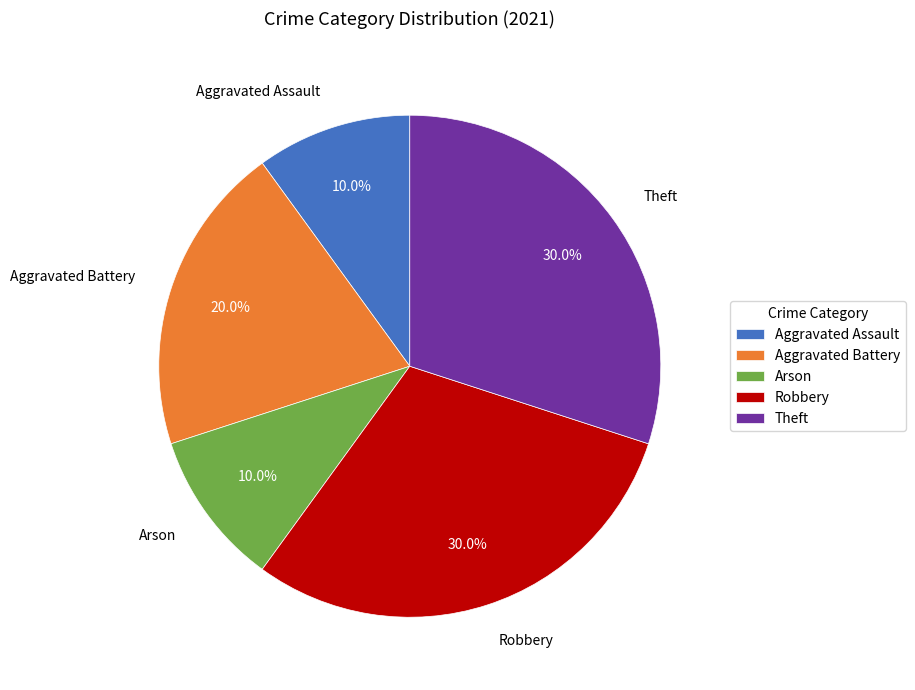

The Aggravated Battery slice represents 20% of the pie. True or false?

True